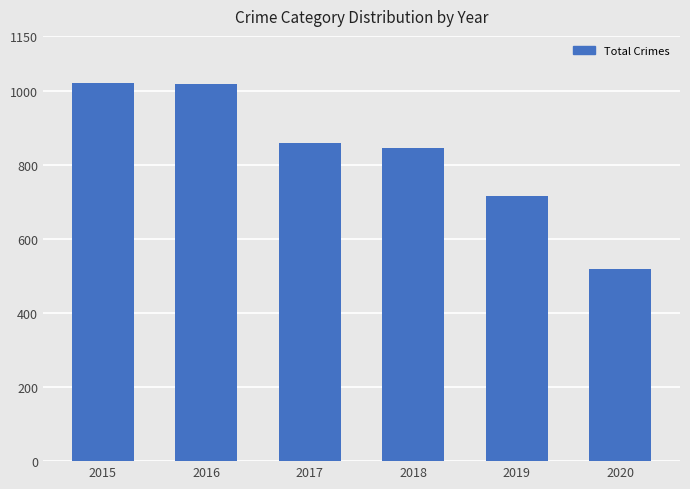

What is the value of the 1st bar from the left?

1022